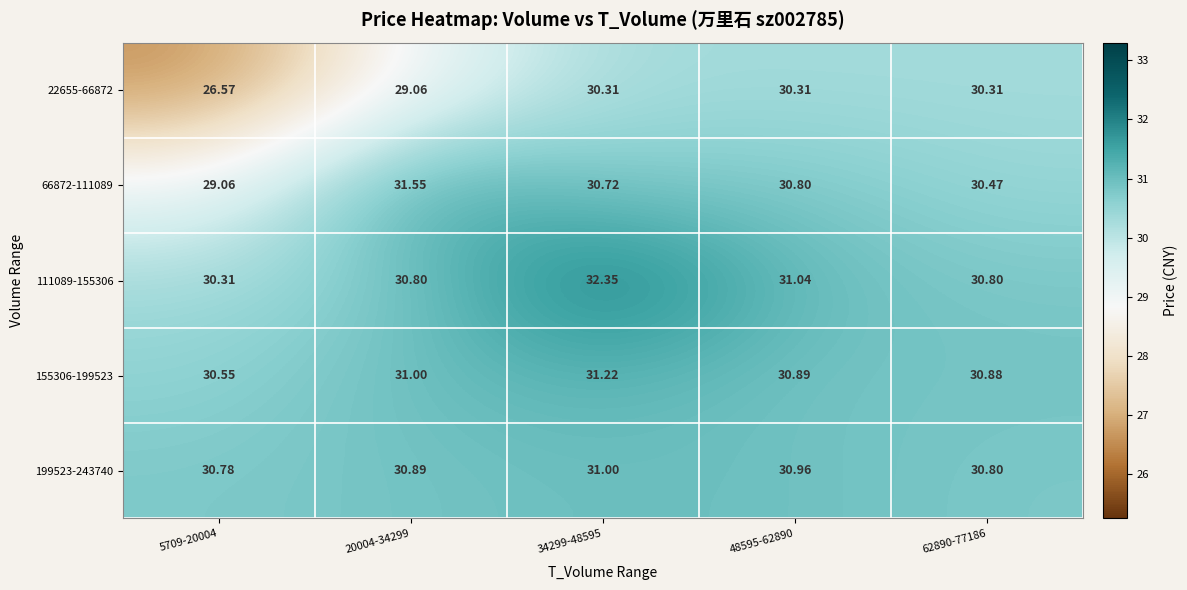

Is the value of 155306-199523 at 62890-77186 greater than the value of 199523-243740 at 5709-20004?

Yes